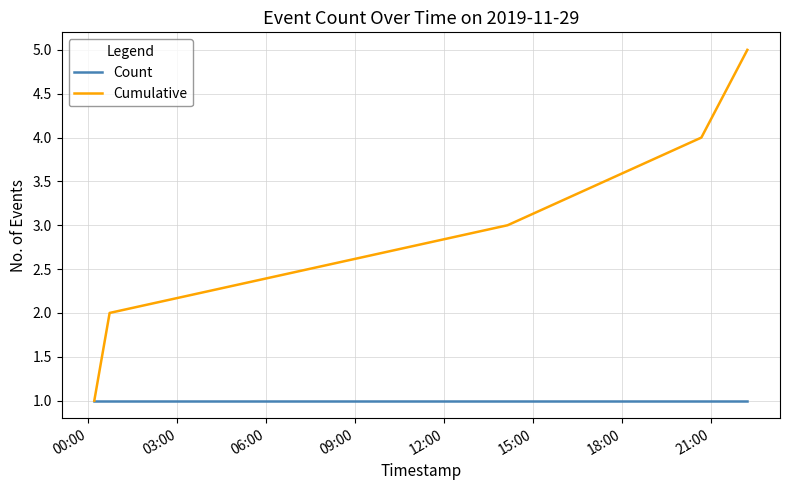

Which series has the largest total across all categories?

Cumulative